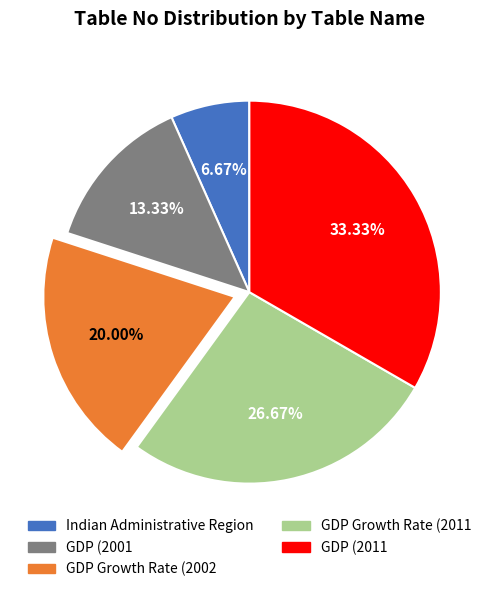

To the nearest percent, what is the combined percentage of GDP (2001 and GDP (2011?

47%